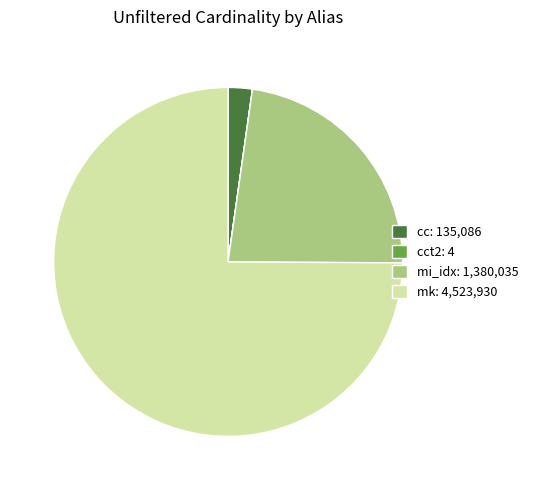

Do mk: 4,523,930 and mi_idx: 1,380,035 together represent more than half of the pie?

Yes